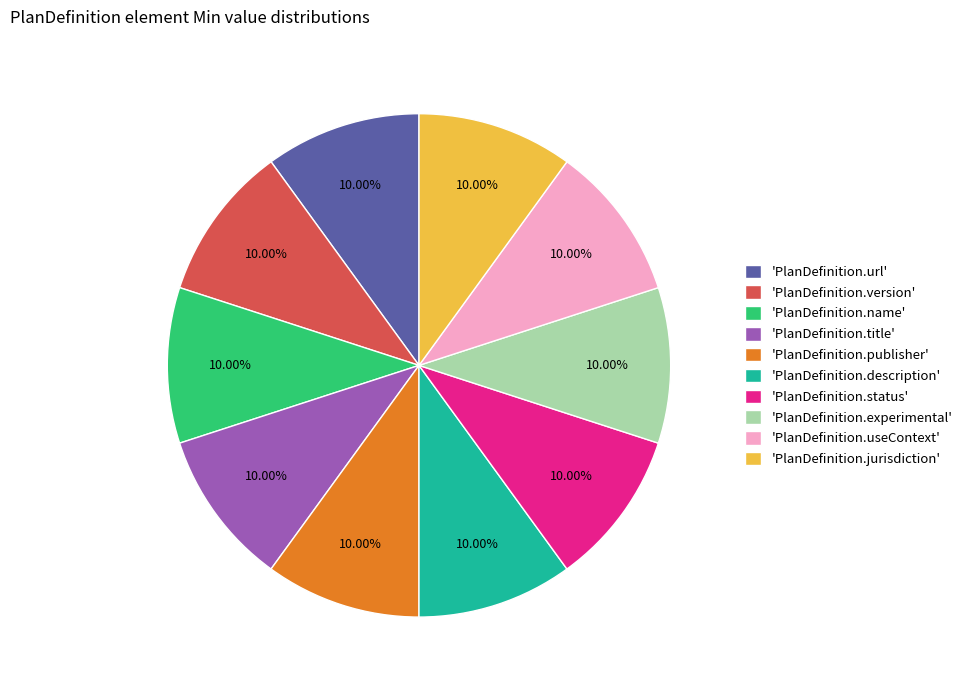

Combined, do 'PlanDefinition.description' and 'PlanDefinition.useContext' account for over 50%?

No